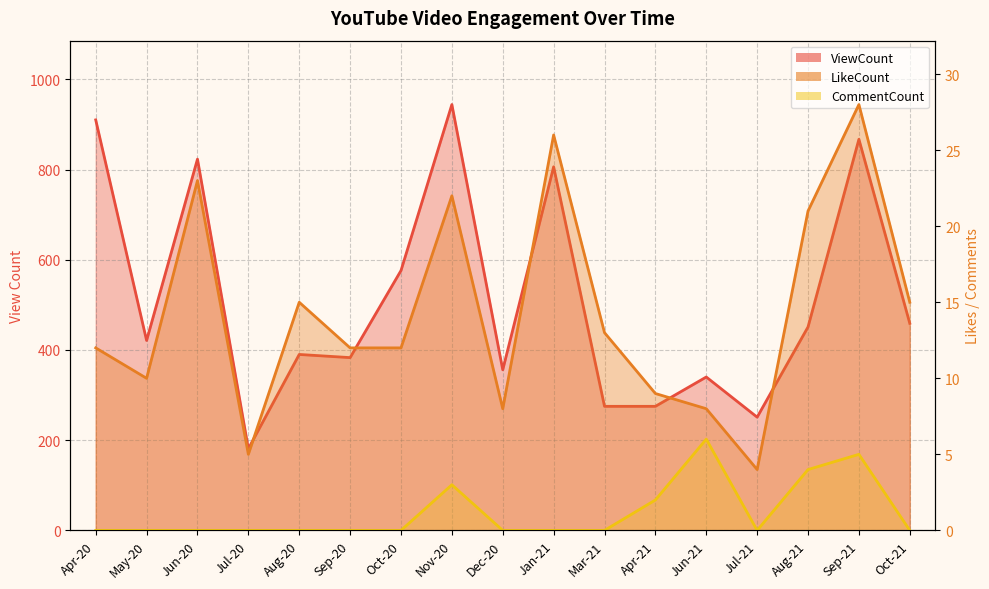

Which category has the highest value across all series?

Nov-20